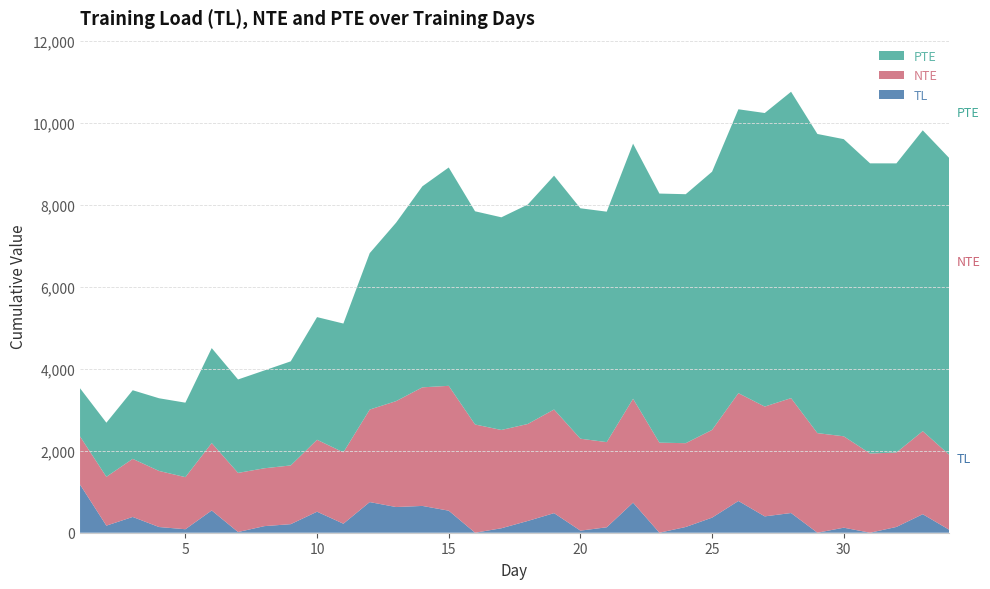

Reading right to left, extract all data points from this chart.

PTE: 7242.8	7341.5	7055.5	7081.1	7251.7	7300.5	7476.4	7163.9	6927.9	6301.2	6076.2	6079.2	6225.7	5624.0	5623.3	5706.6	5354.6	5189.6	5203.1	5328.4	4905.9	4354.3	3817.1	3143.1	2993.5	2540.3	2387.5	2280.1	2317.6	1817.4	1774.0	1674.3	1320.3	1175.0
NTE: 1831.2	2027.0	1816.9	1933.3	2230.1	2430.7	2804.0	2679.7	2631.0	2141.0	2045.2	2197.8	2535.3	2077.9	2243.6	2529.3	2366.3	2398.7	2641.3	3046.9	2894.2	2584.2	2257.7	1741.6	1755.2	1433.0	1412.0	1443.0	1645.0	1271.3	1368.3	1418.0	1191.6	1175.0
TL: 74.0	452.0	141.0	0.0	123.0	0.0	481.0	399.0	775.0	368.0	140.0	0.0	734.0	133.0	51.0	478.0	287.0	109.0	0.0	538.0	654.0	627.0	748.0	220.0	513.0	209.0	161.0	17.0	543.0	85.1	139.1	385.0	173.0	1175.0